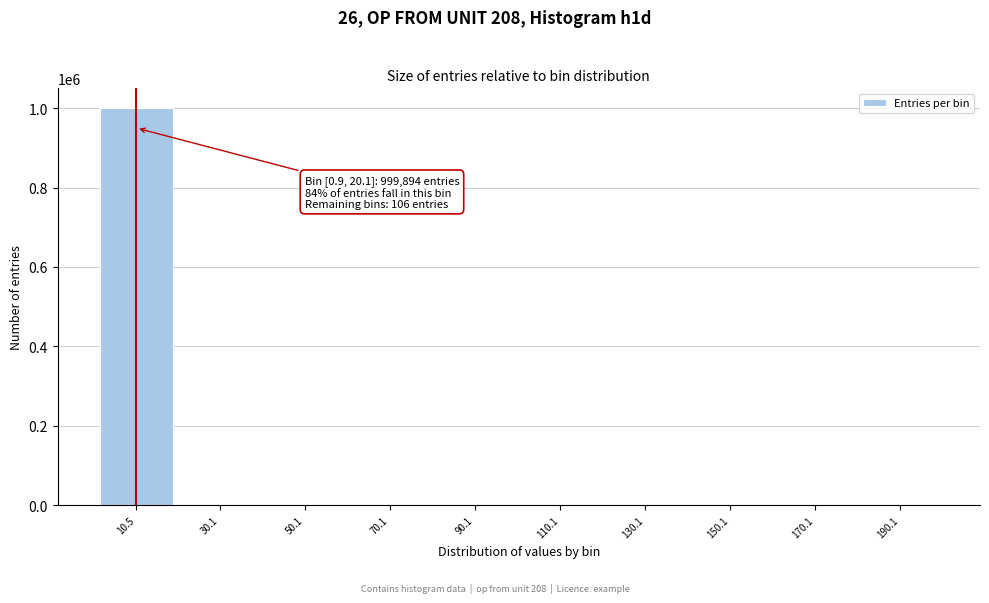

What is the sum of all values?

1000000